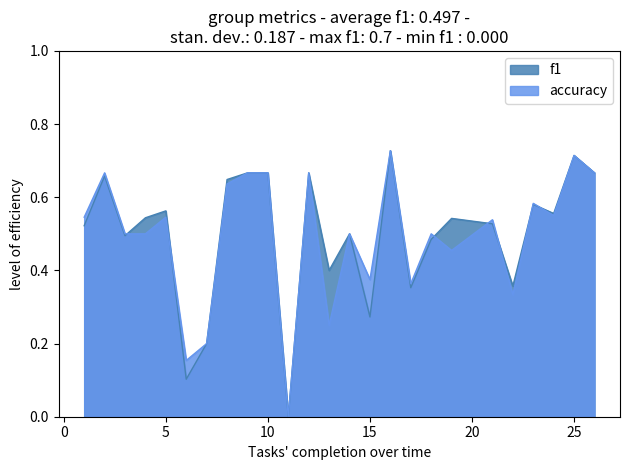

Which has a higher value, 21 or 6?

21